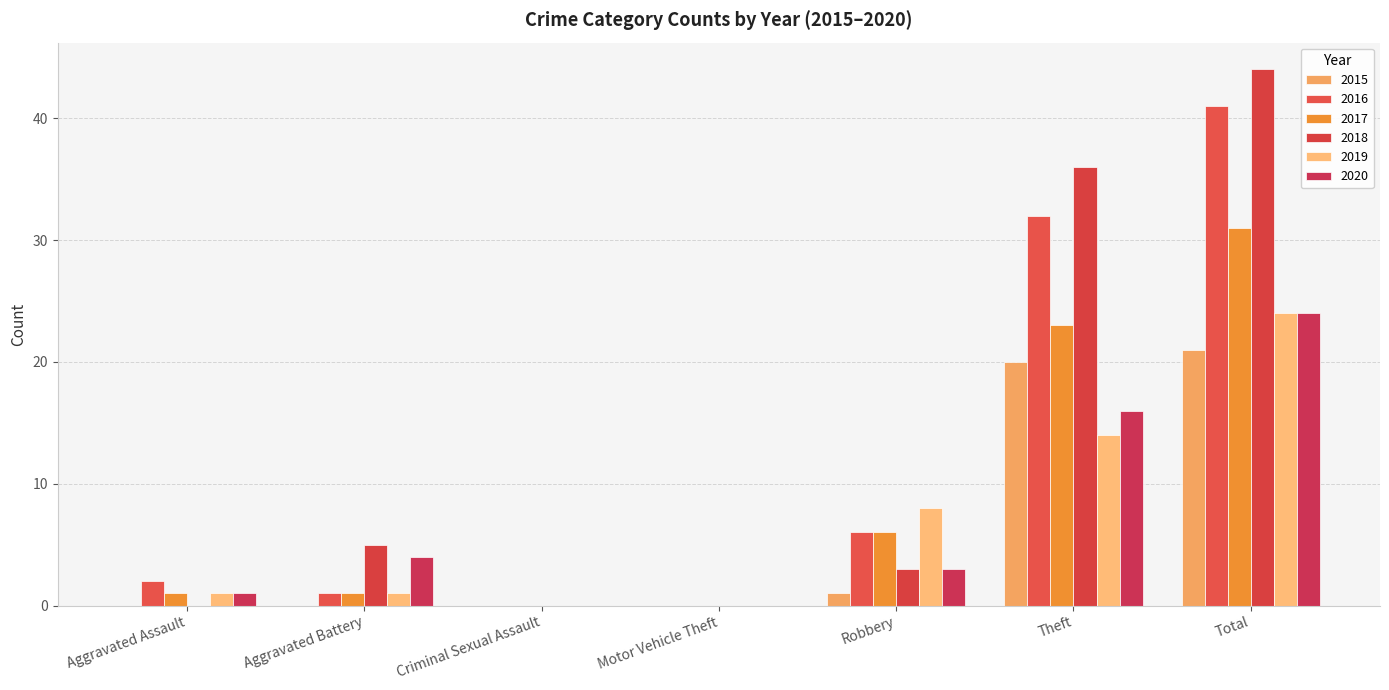

Does the chart contain stacked bars?

No